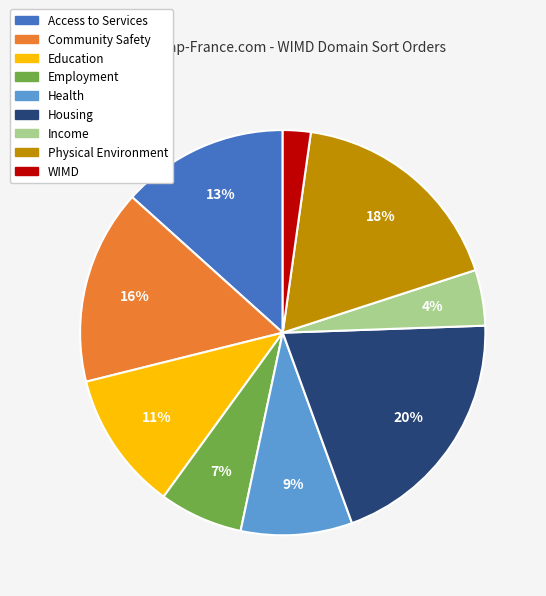

To the nearest percent, what is the difference between the largest and smallest slice percentages?

18%